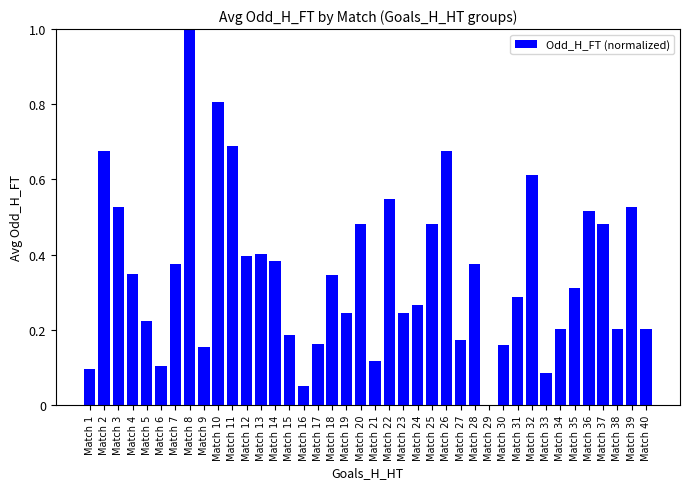

The chart shows a value of 0.1 at Match 40. True or false?

False